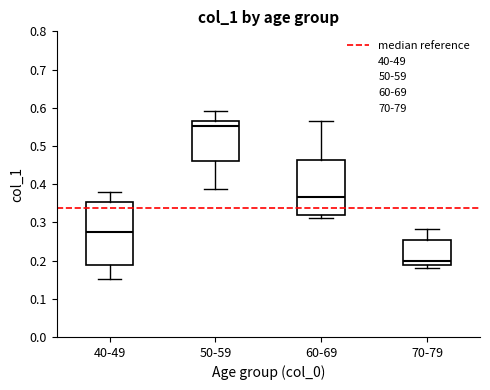

Which box's median line is the lowest?

70-79